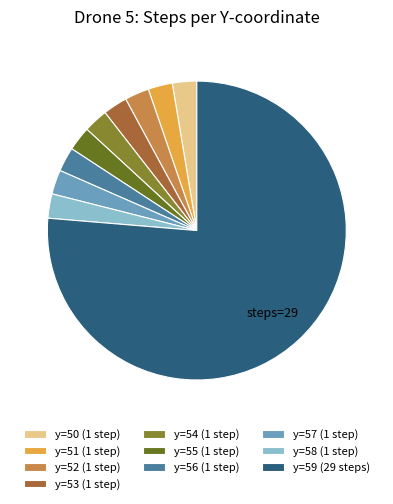

How many segments does this pie chart have?

10